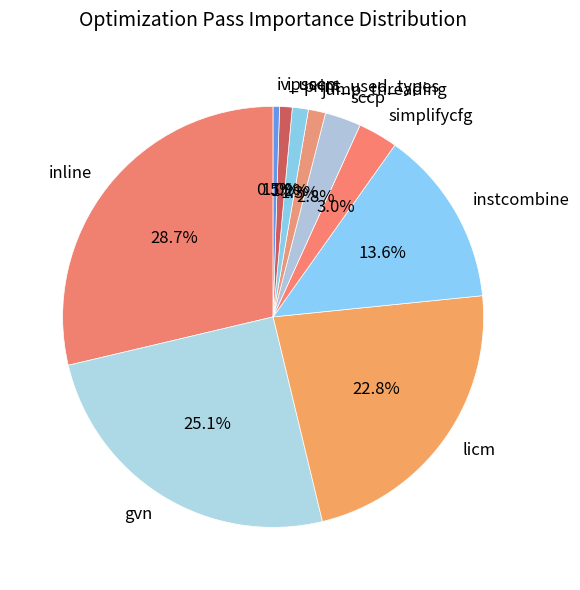

Does ipsccp account for over 50% of the chart?

No